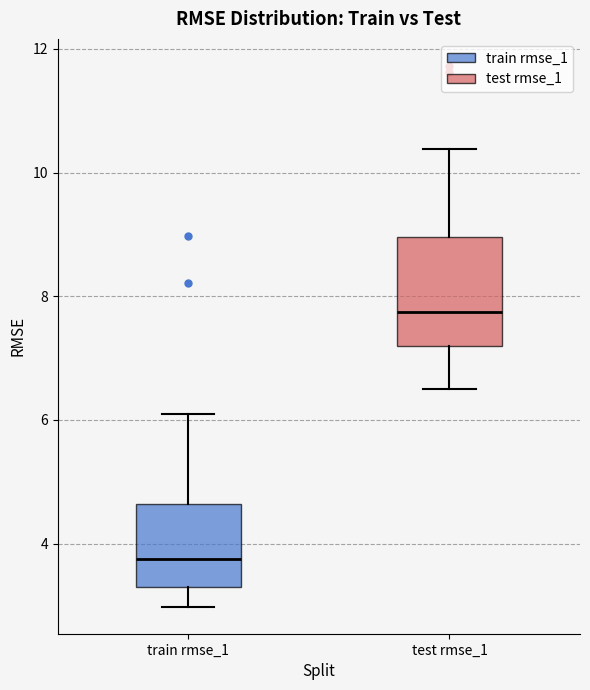

Reading left to right, read every box against the y-axis: the position of its median line, the range the box covers, and the ends of its whiskers. The values are not printed on the chart, so give them approximately, as read against the axis.

train rmse_1: median 3.8, box 3.4 to 4.6, whiskers 3.0 to 6.0
test rmse_1: median 7.8, box 7.2 to 9.0, whiskers 6.6 to 10.4